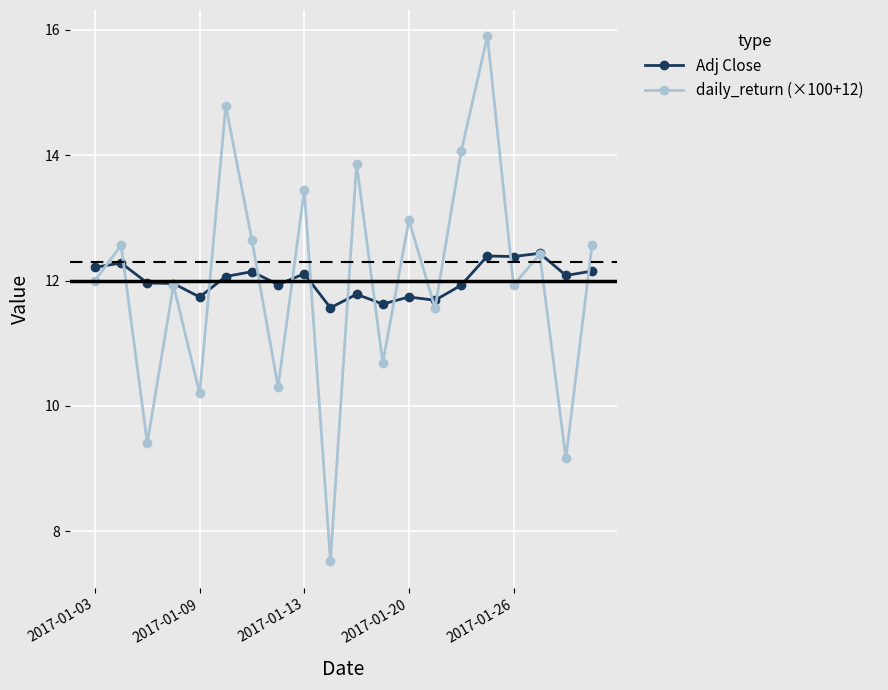

What are all the series names shown in the legend?

Adj Close, daily_return (×100+12)